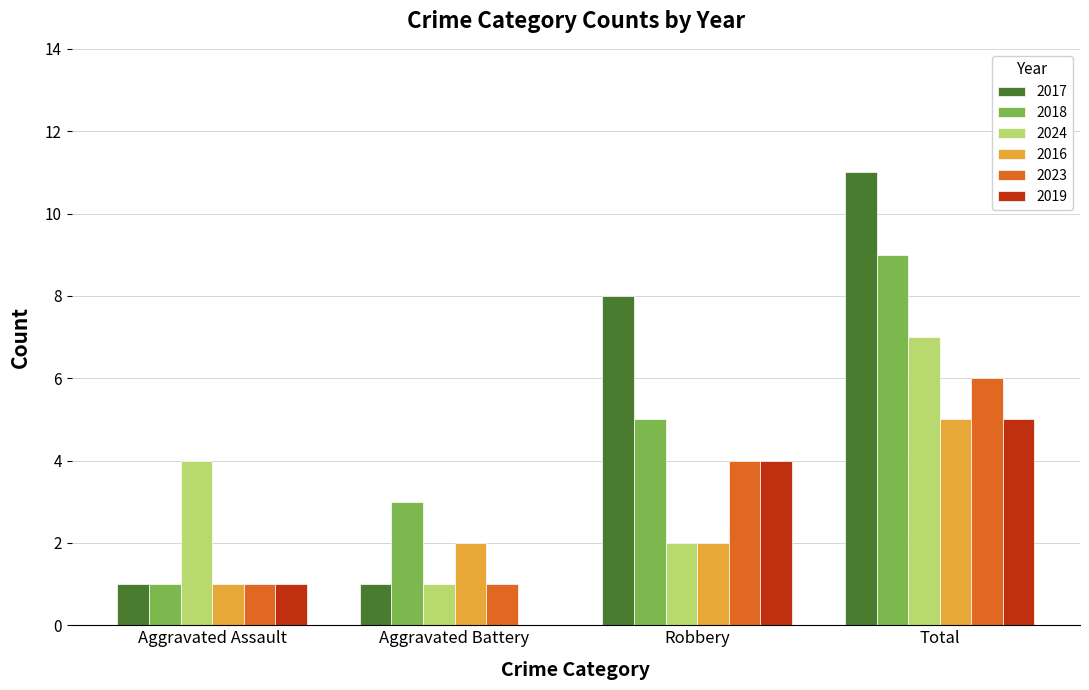

At which category is the sum across all series the highest?

Total